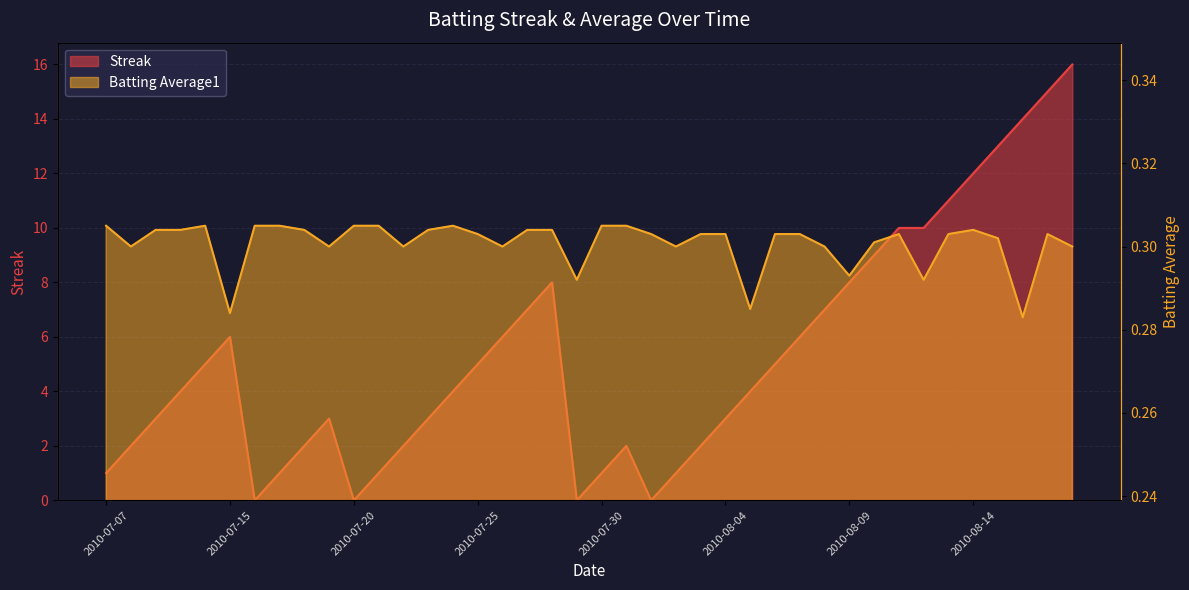

Where is the first local minimum for Streak?

2010-07-16